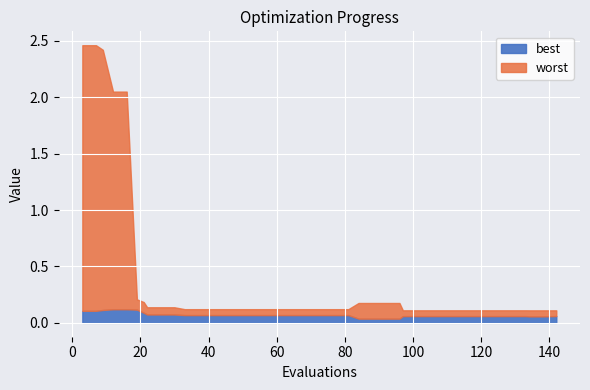

List the series in order of their overall mean, lowest first.

best, worst